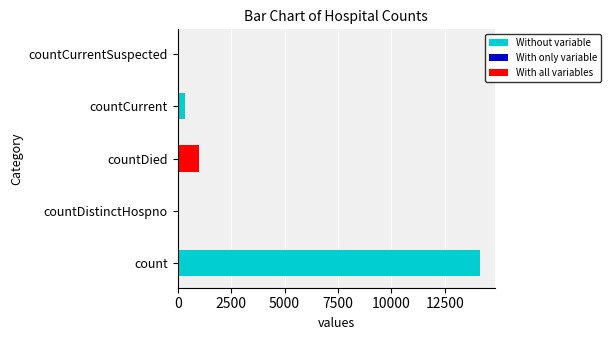

What is the sum of all values?

15511